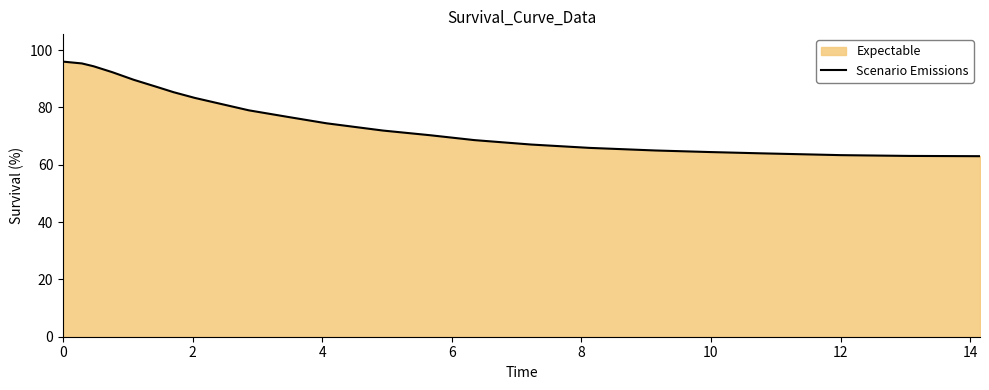

What is the difference between the maximum and minimum values?

33.0